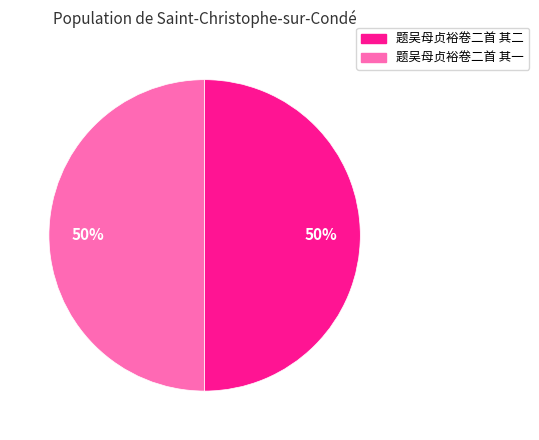

The 题吴母贞裕卷二首 其二 slice represents 39% of the pie. True or false?

False